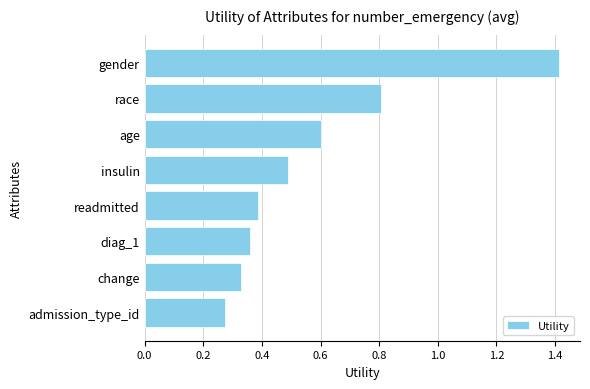

Which category has the highest value across all series?

gender